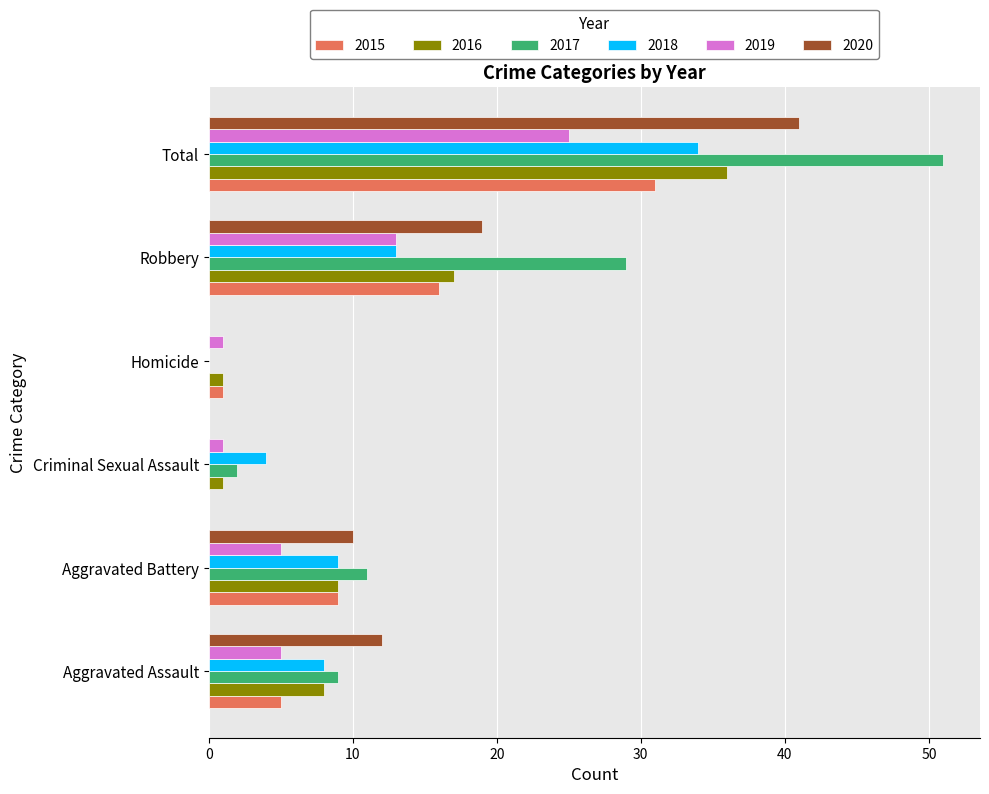

Between Aggravated Battery and Robbery, which series saw the biggest shift?

2017